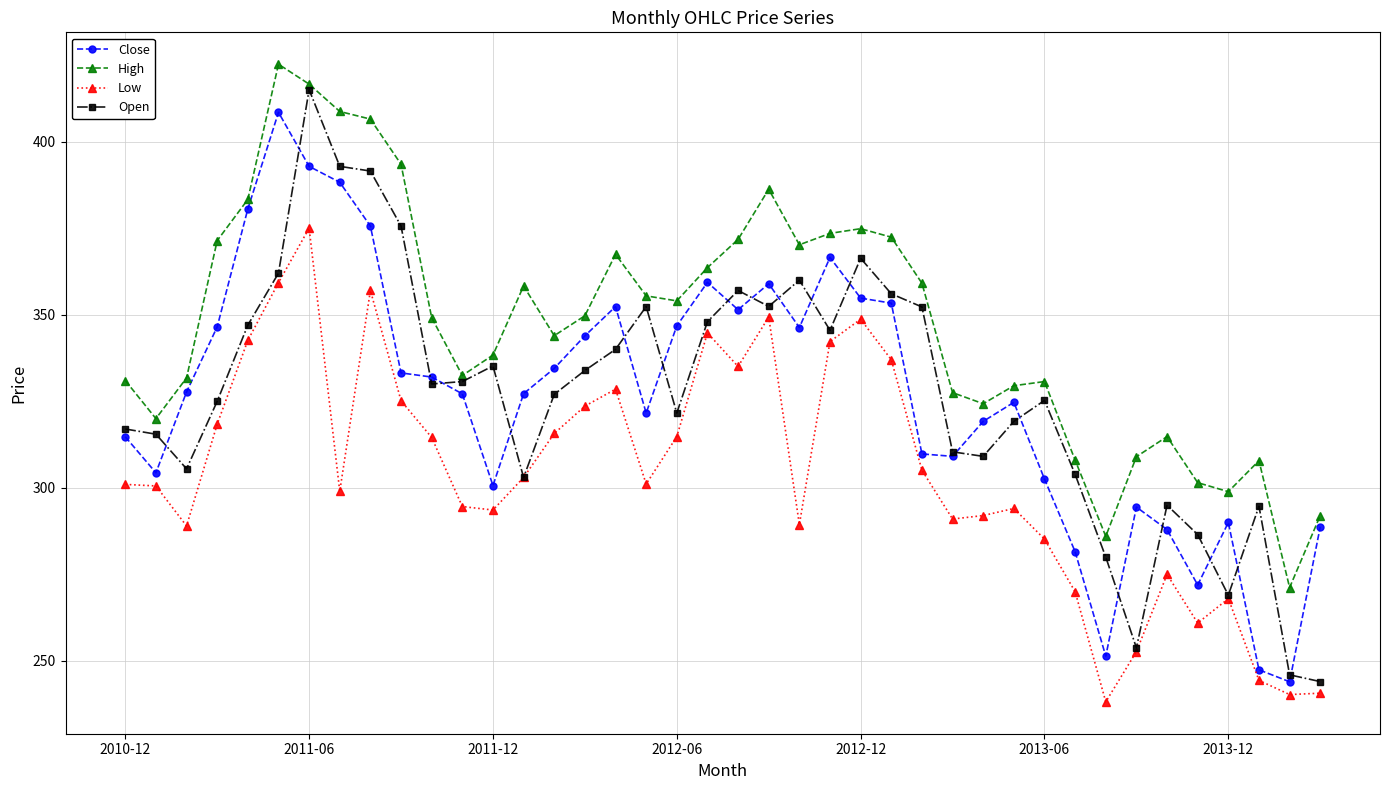

What is the maximum value shown in the chart?

422.4